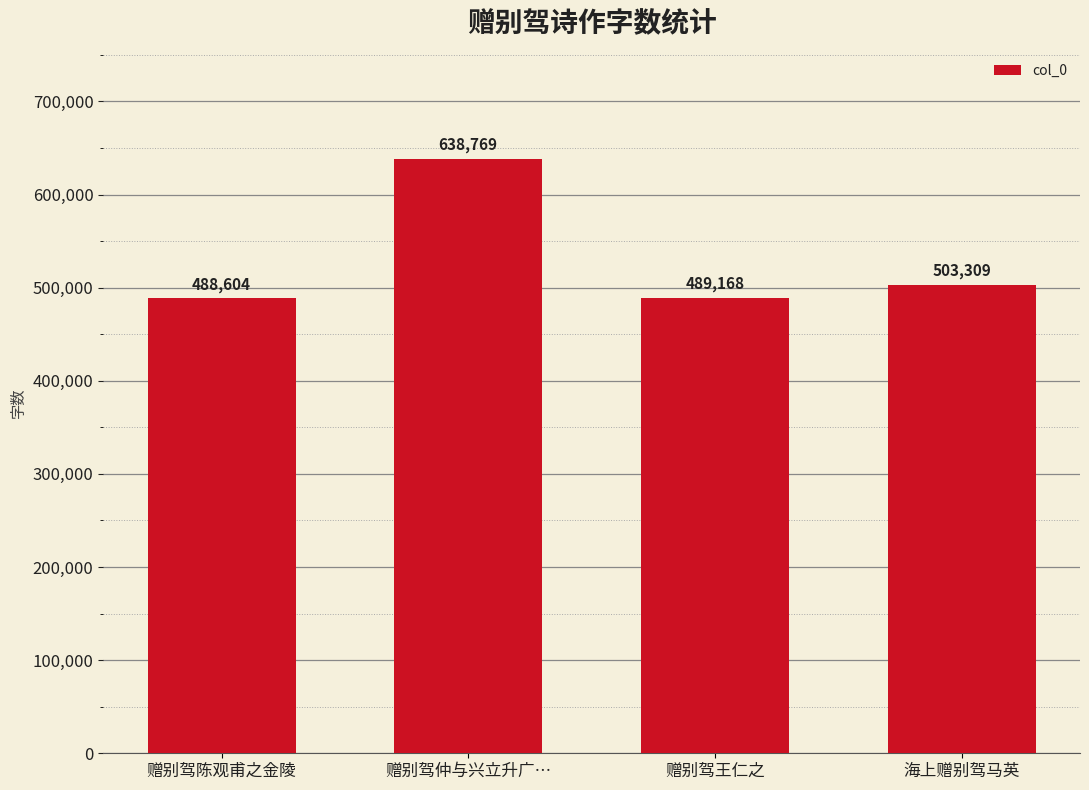

What is the change in value from 赠别驾陈观甫之金陵 to 海上赠别驾马英?

+14705